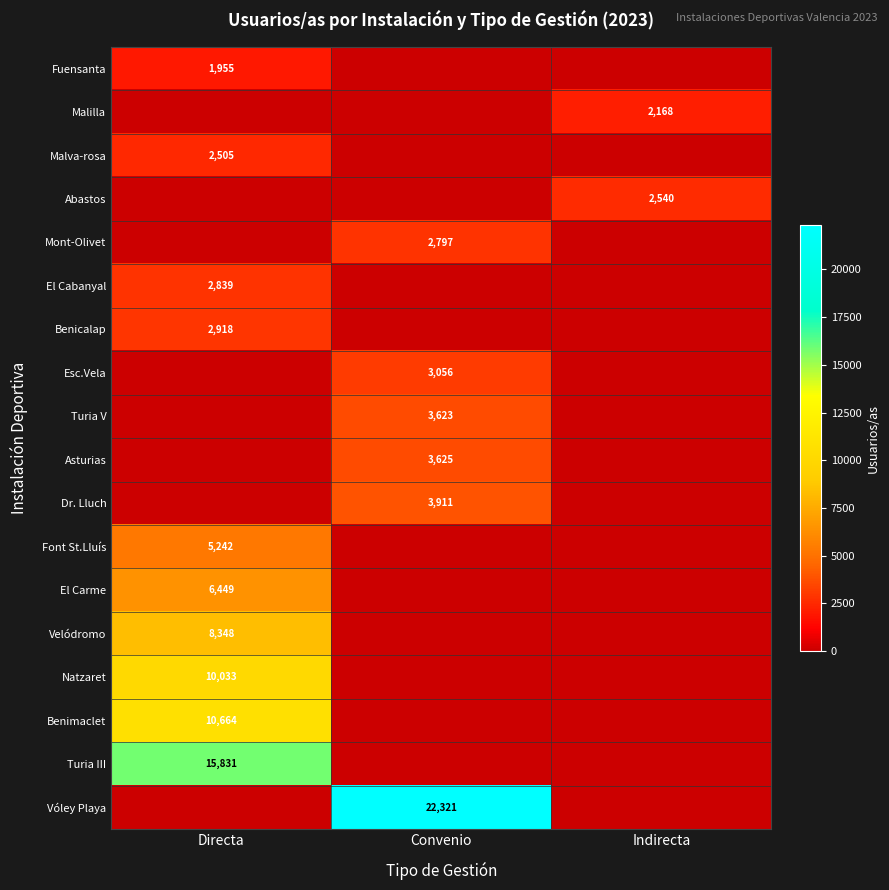

Count the number of categories in the chart.

3